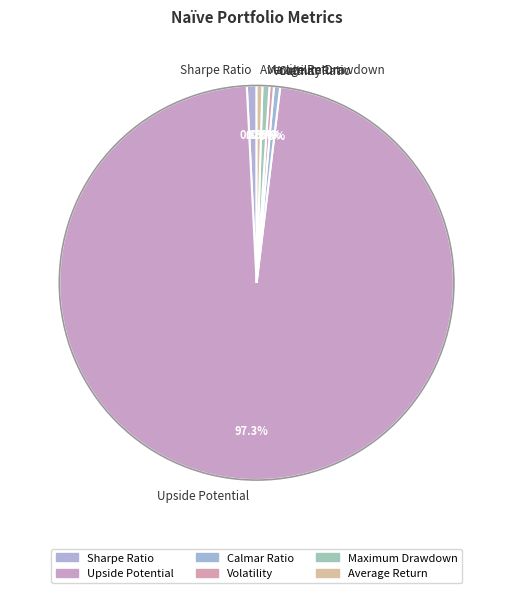

Combined, do Calmar Ratio and Upside Potential account for over 50%?

Yes